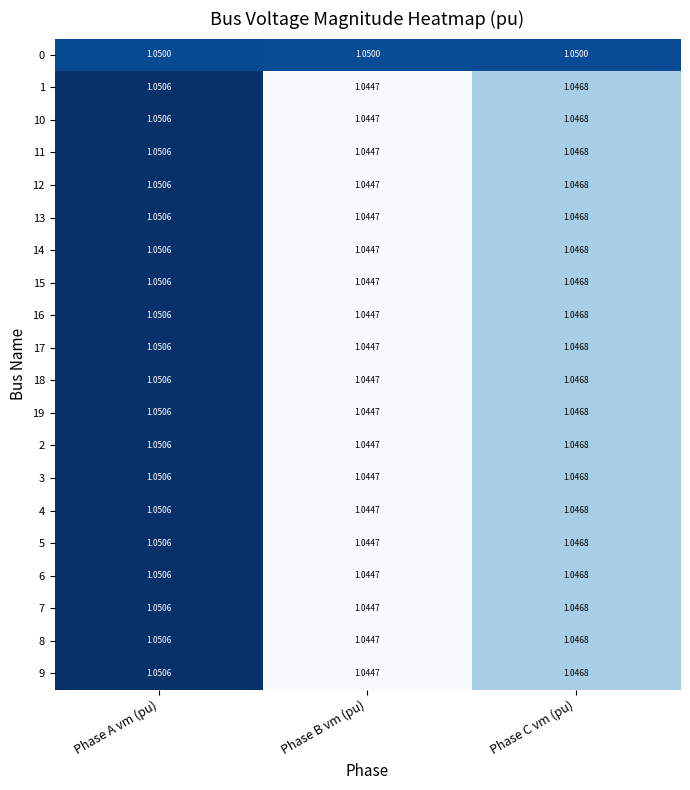

Rank the categories by 11 value from highest to lowest.

Phase A vm (pu), Phase C vm (pu), Phase B vm (pu)